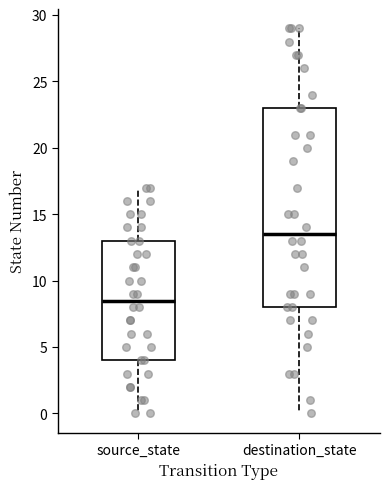

Which box is the tallest, from its lower edge to its upper edge?

destination_state